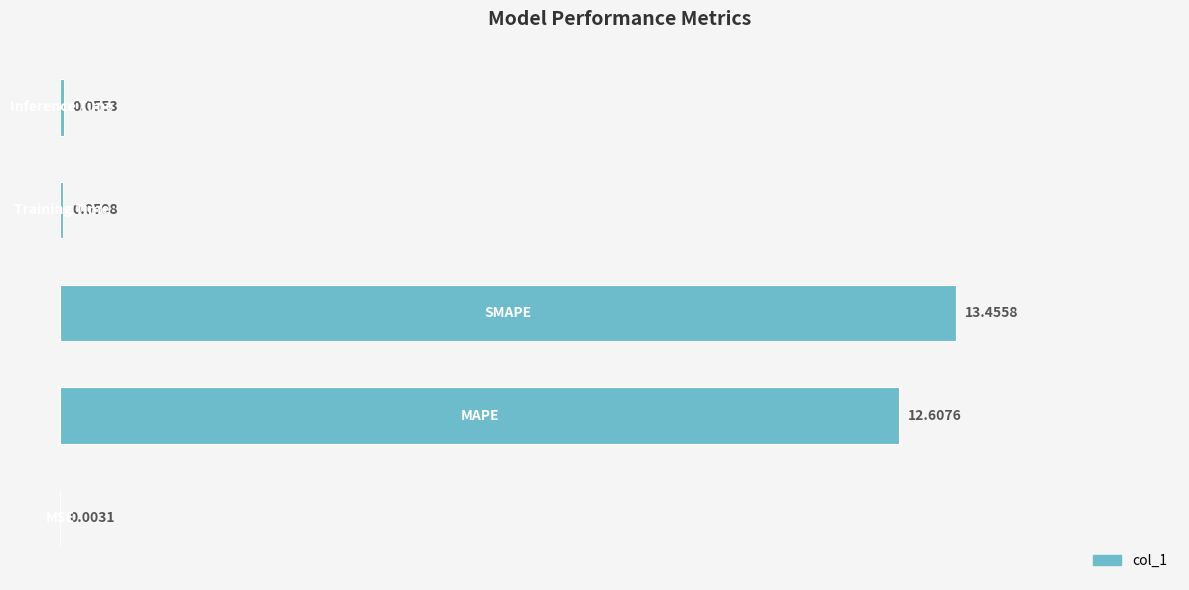

What is the sum of all values?

26.2